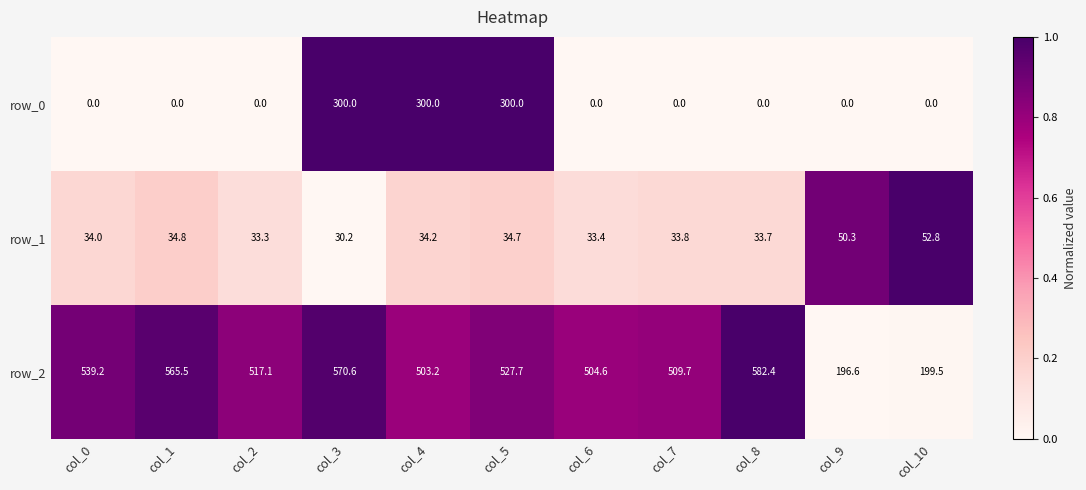

Which series has the largest total across all categories?

row_2